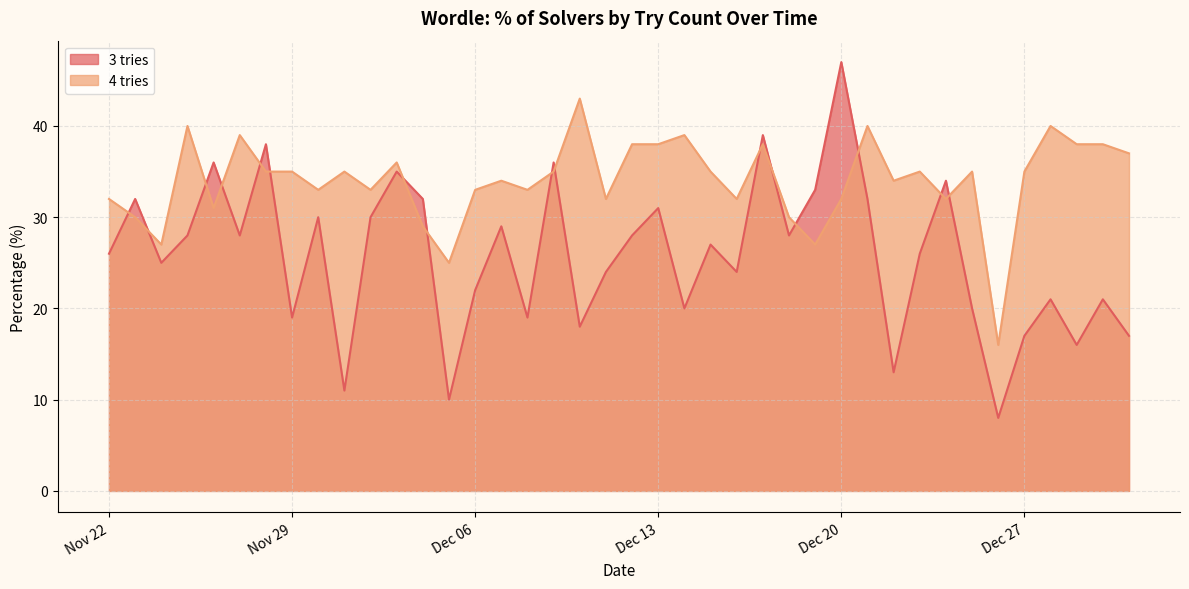

How many values in the 3 tries series are below 27?

20